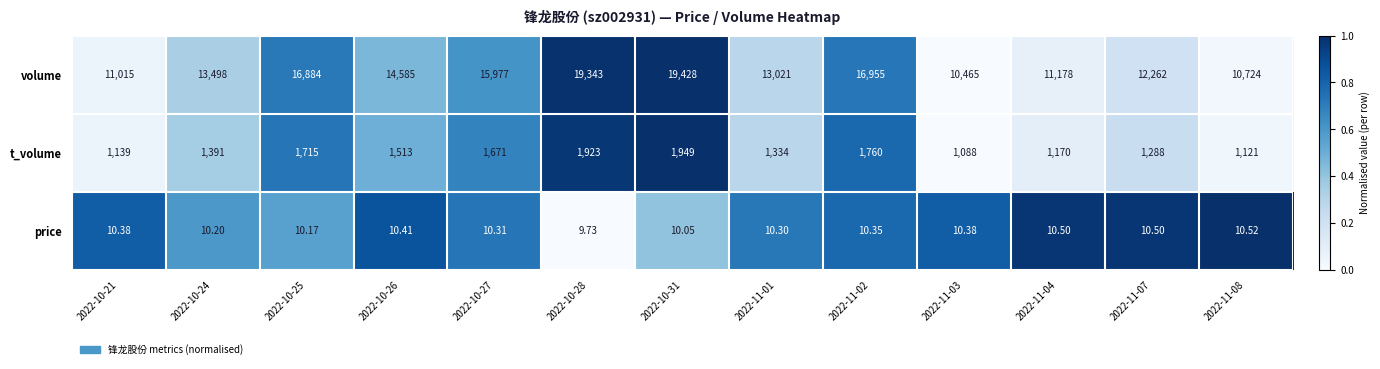

Between 2022-10-24 and 2022-11-01, which series saw the biggest shift?

volume